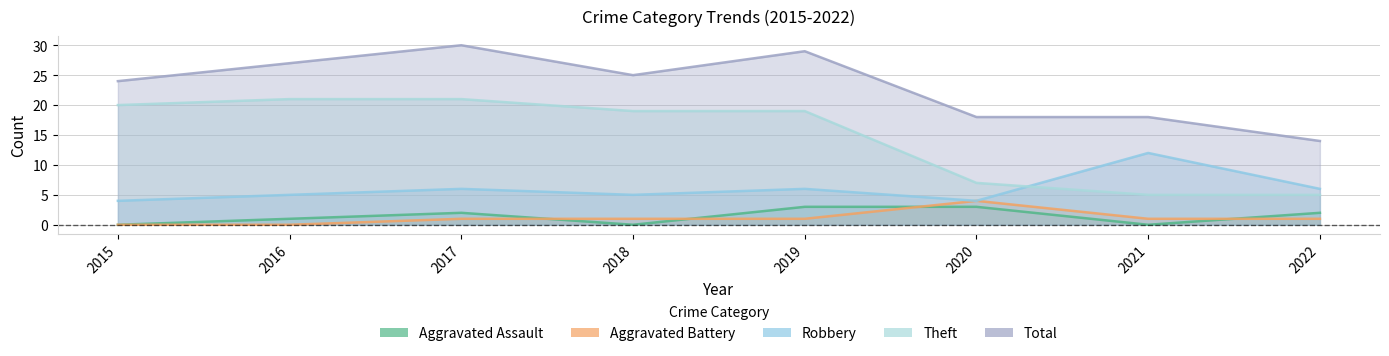

List the series in order of their peak value, highest first.

Total, Theft, Robbery, Aggravated Battery, Aggravated Assault